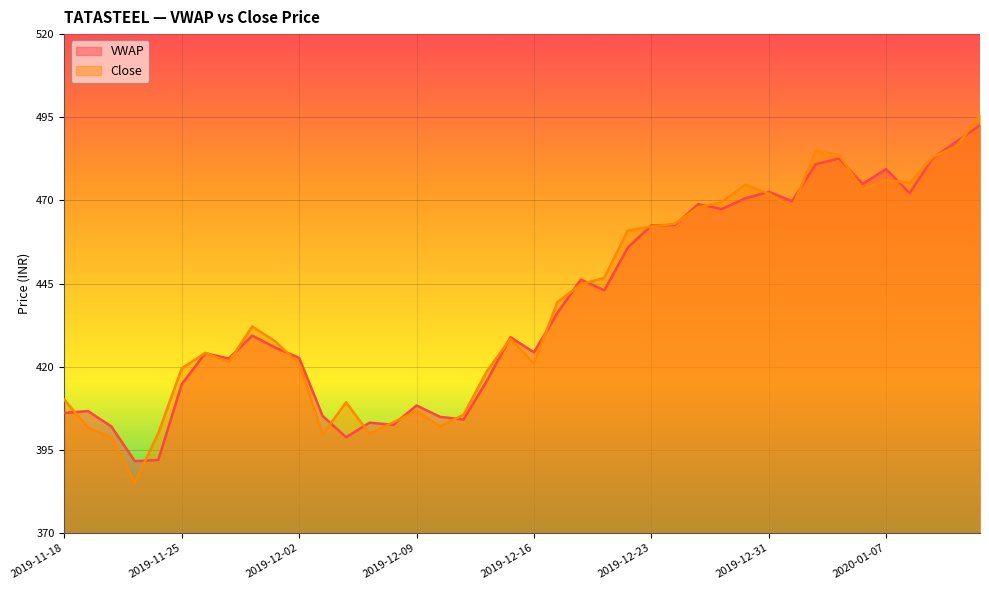

What is the smallest value displayed?

385.1